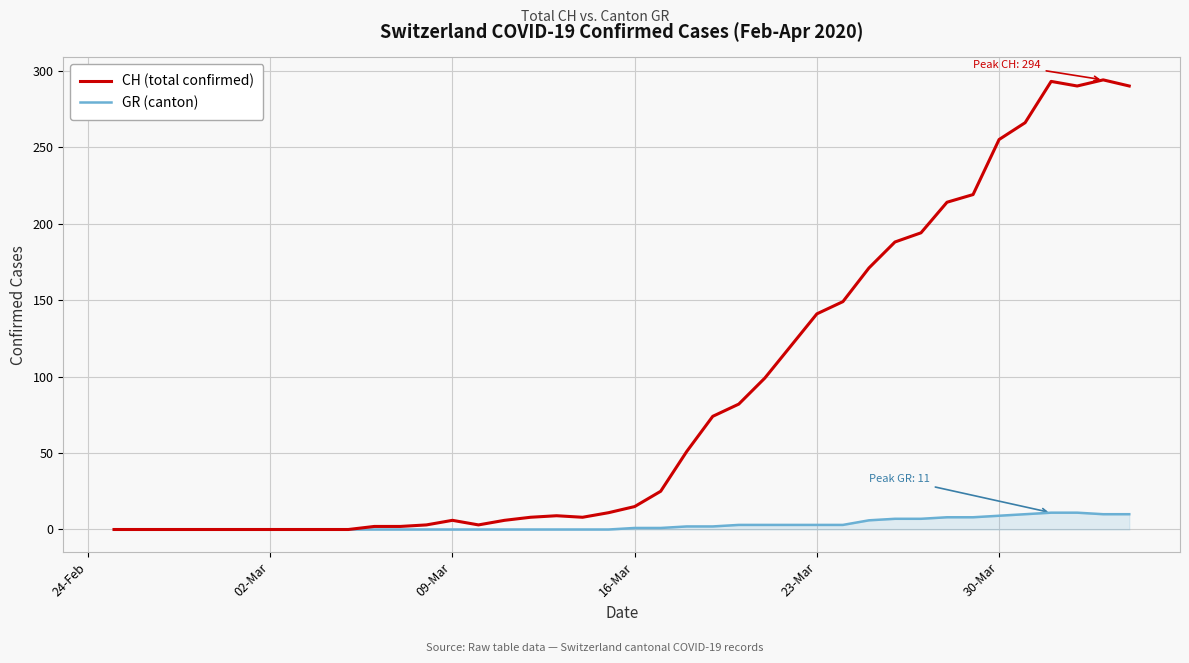

What is the greatest value displayed?

294